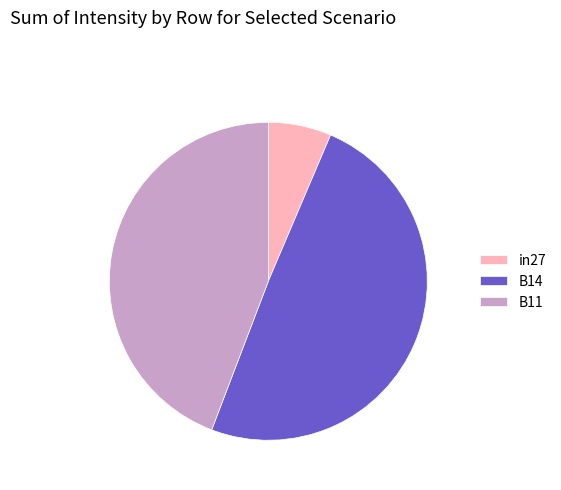

Is B11 the majority of the pie?

No